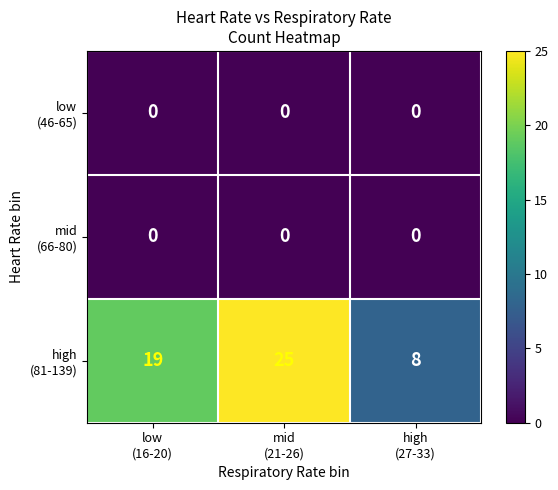

What is the greatest value displayed?

25